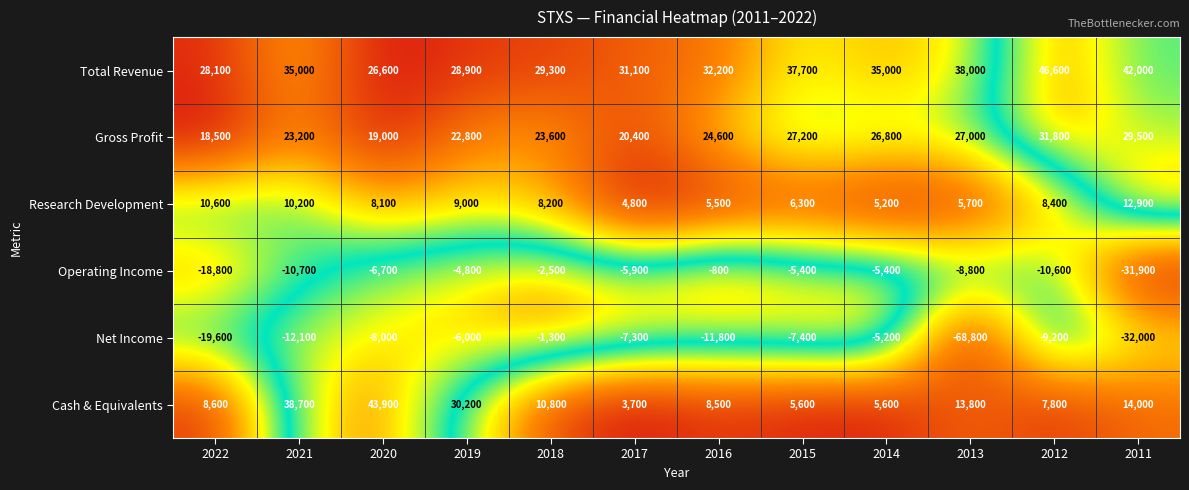

Which series has the largest total across all categories?

Total Revenue